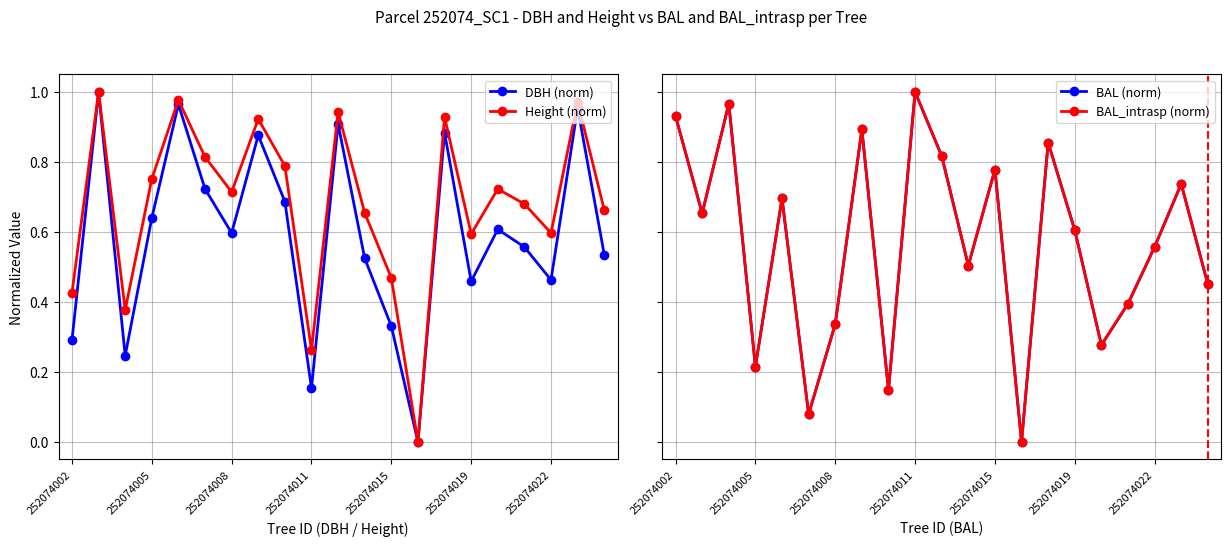

In Height (norm), how many points are lower than both neighbors (excluding endpoints)?

6